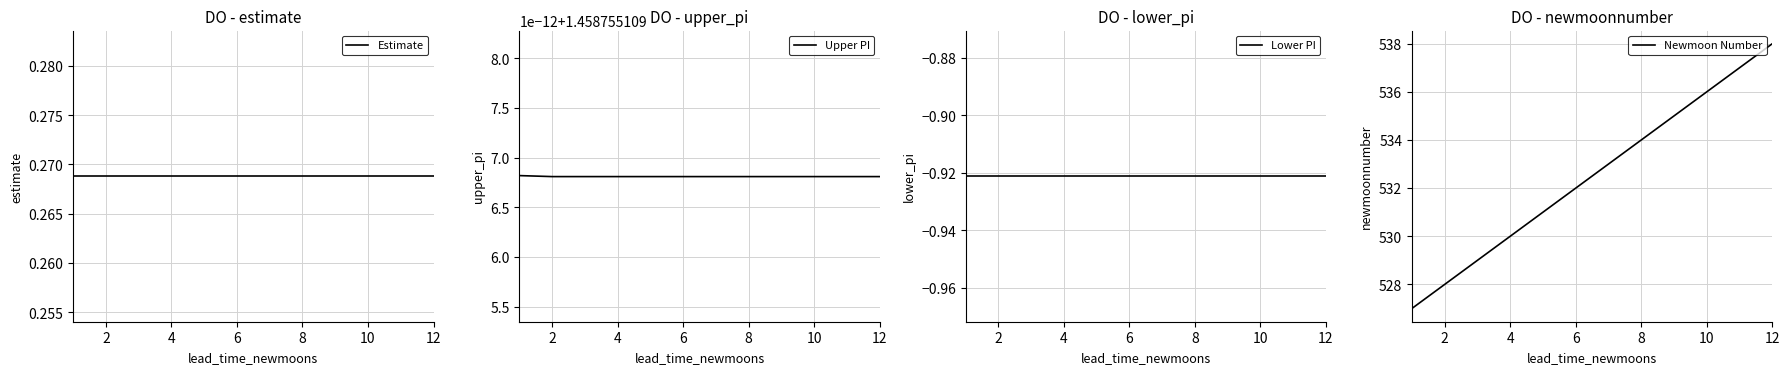

Reading left to right, list all the values displayed in this chart.

Estimate: 0.3	0.3	0.3	0.3	0.3	0.3	0.3	0.3	0.3	0.3	0.3	0.3
Upper PI: 1.5	1.5	1.5	1.5	1.5	1.5	1.5	1.5	1.5	1.5	1.5	1.5
Lower PI: -0.9	-0.9	-0.9	-0.9	-0.9	-0.9	-0.9	-0.9	-0.9	-0.9	-0.9	-0.9
Newmoon Number: 527.0	528.0	529.0	530.0	531.0	532.0	533.0	534.0	535.0	536.0	537.0	538.0